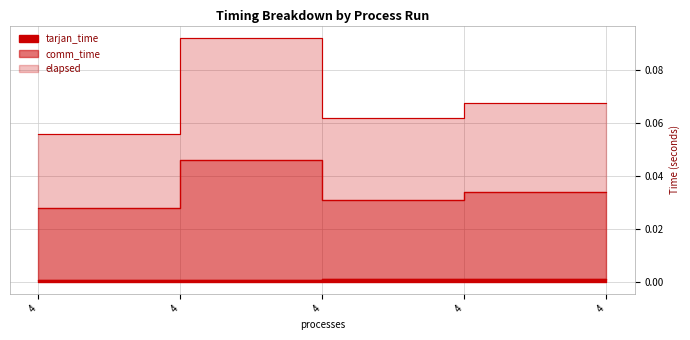

Which series has the largest total across all categories?

elapsed